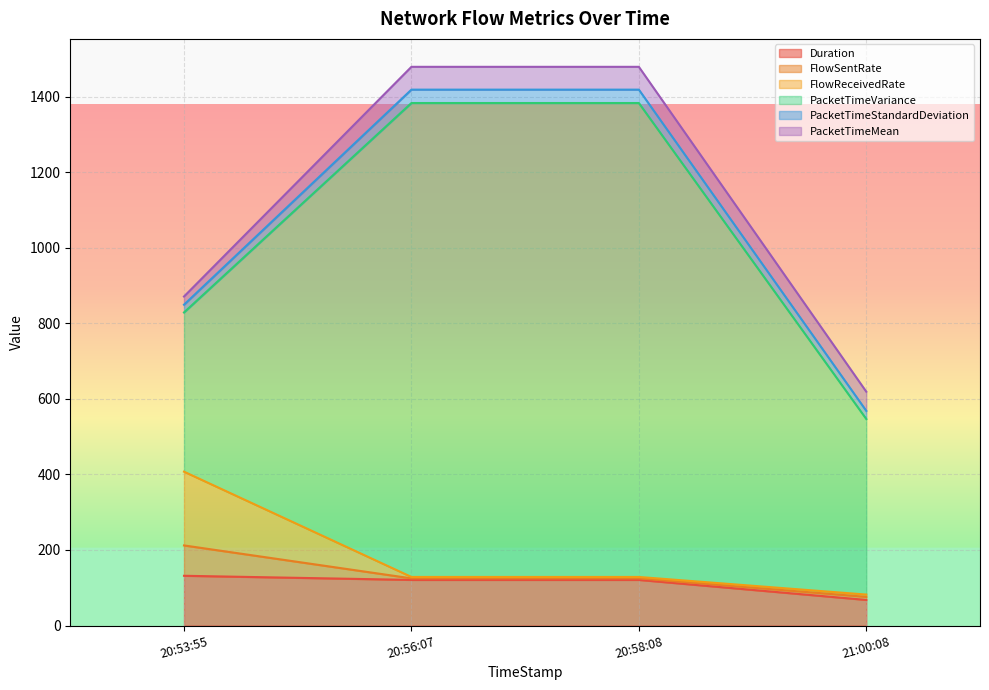

What is the total value across all series at 2020-03-29 20:53:55?

871.0